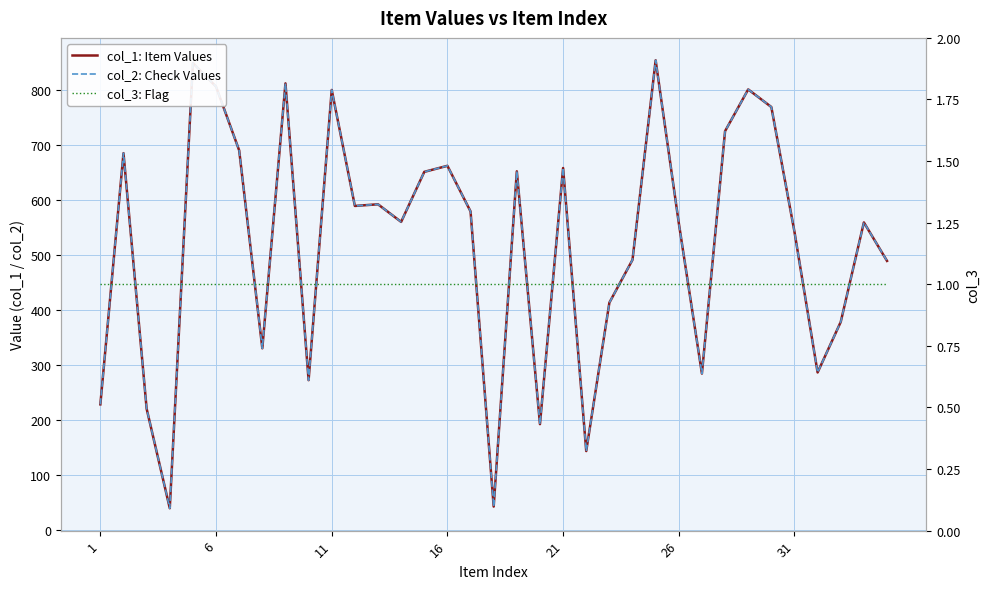

Rank the series by their maximum value, from lowest to highest.

col_3: Flag, col_1: Item Values, col_2: Check Values